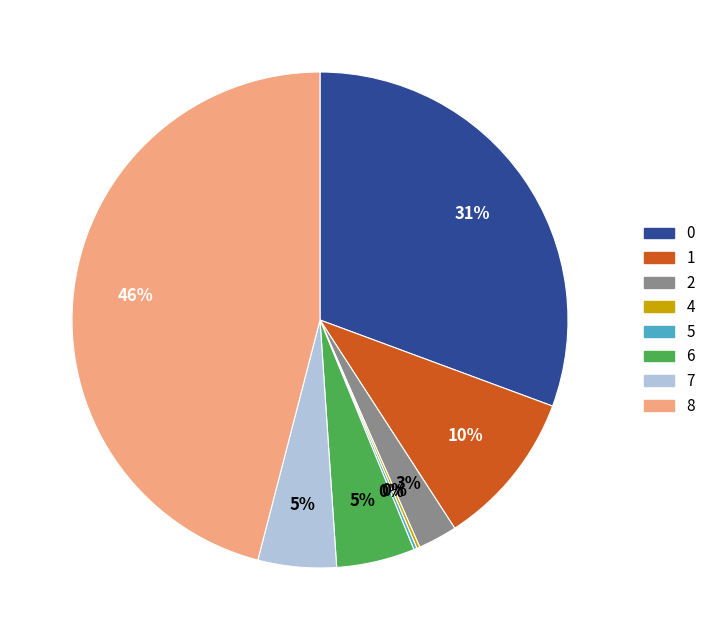

What is the largest slice in the pie chart?

8